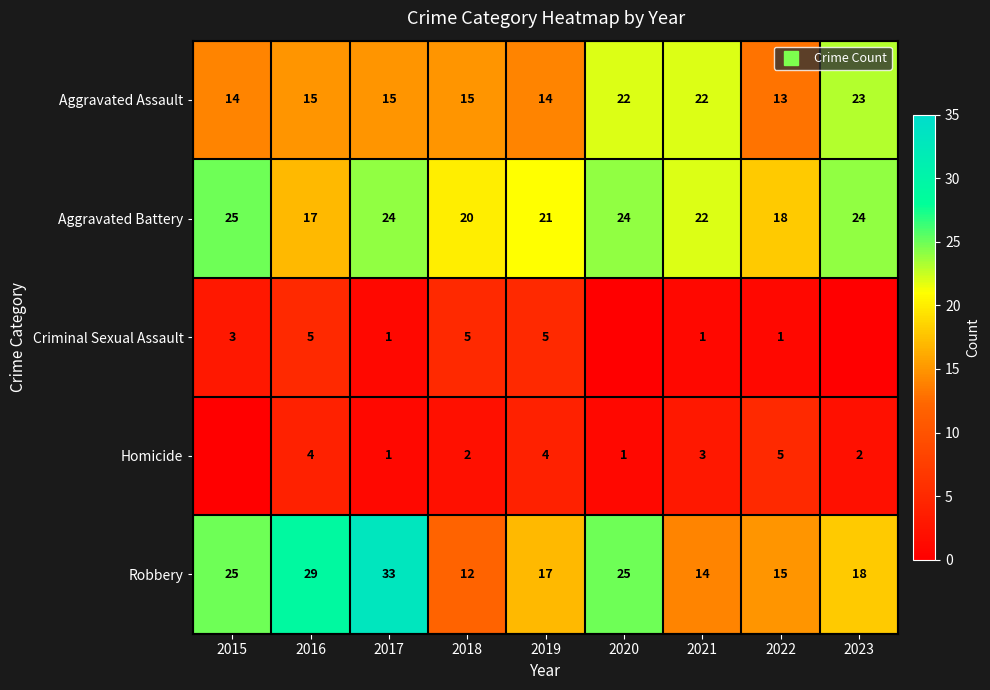

Which category has the lowest value in the Aggravated Battery series?

2016